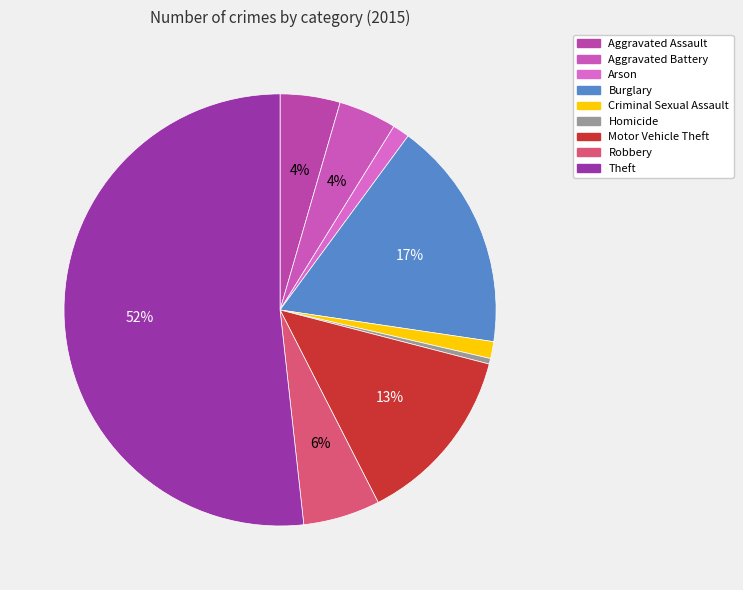

Which category has the smallest portion of the pie?

Homicide